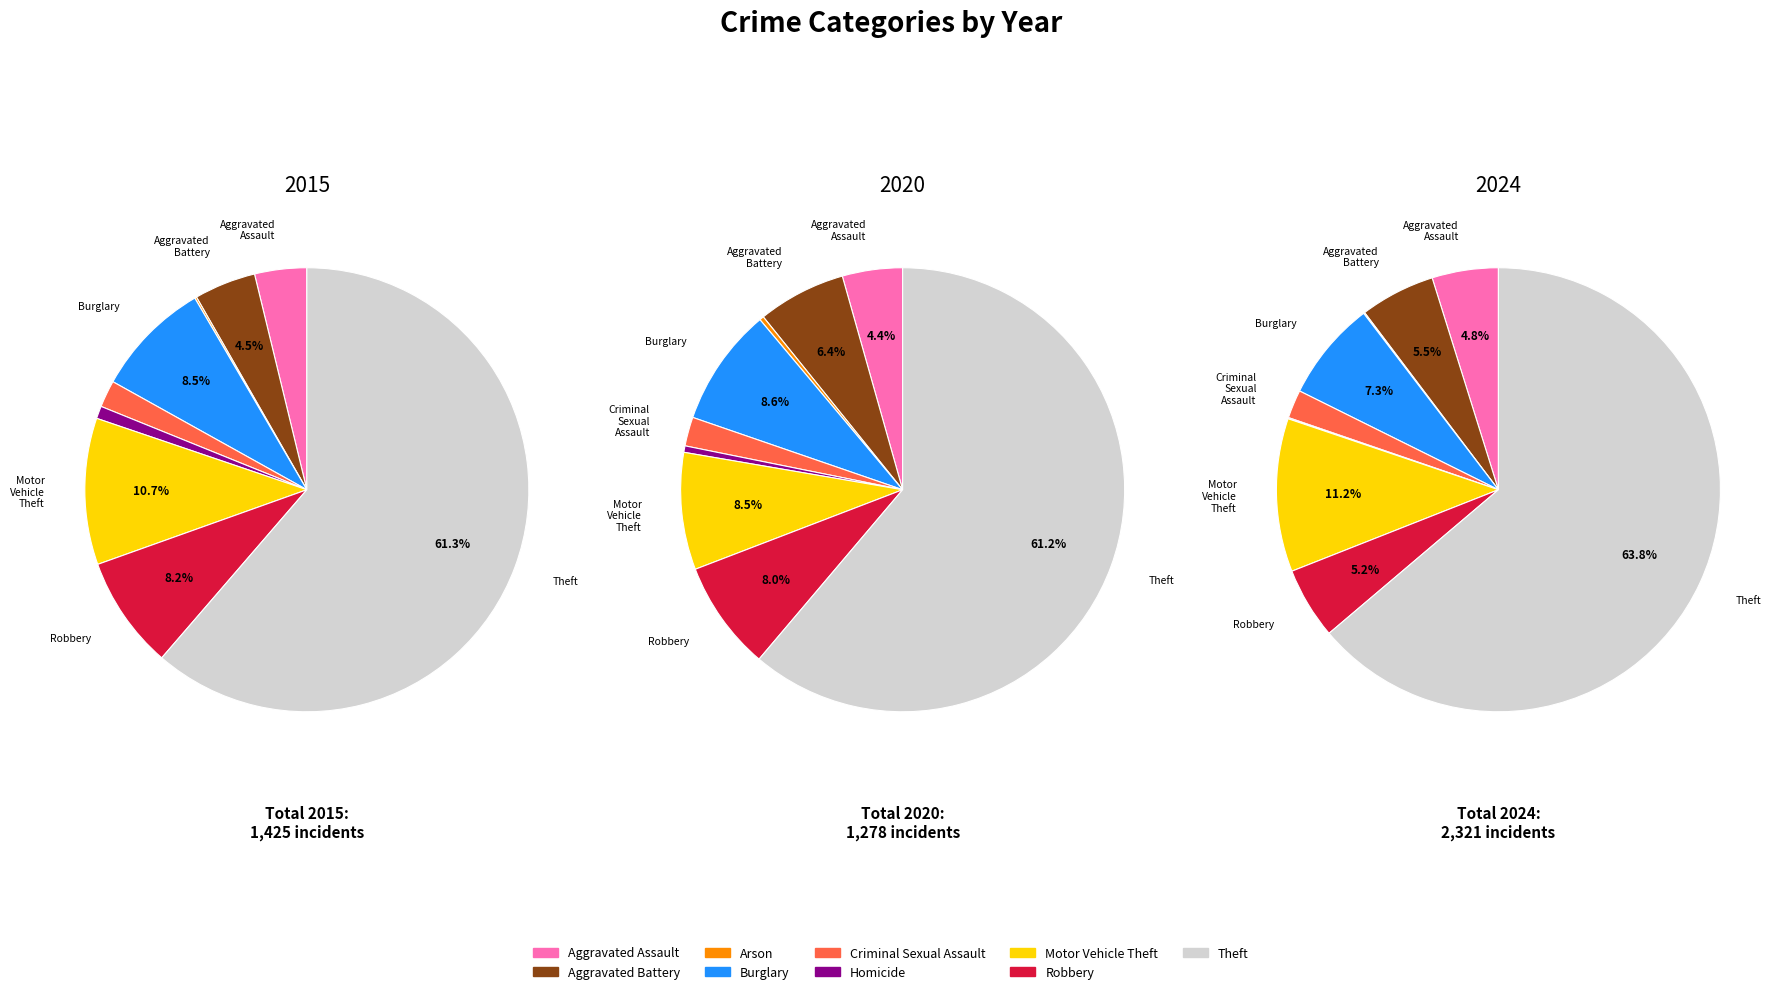

Is it true that Arson is 13% of the pie?

False